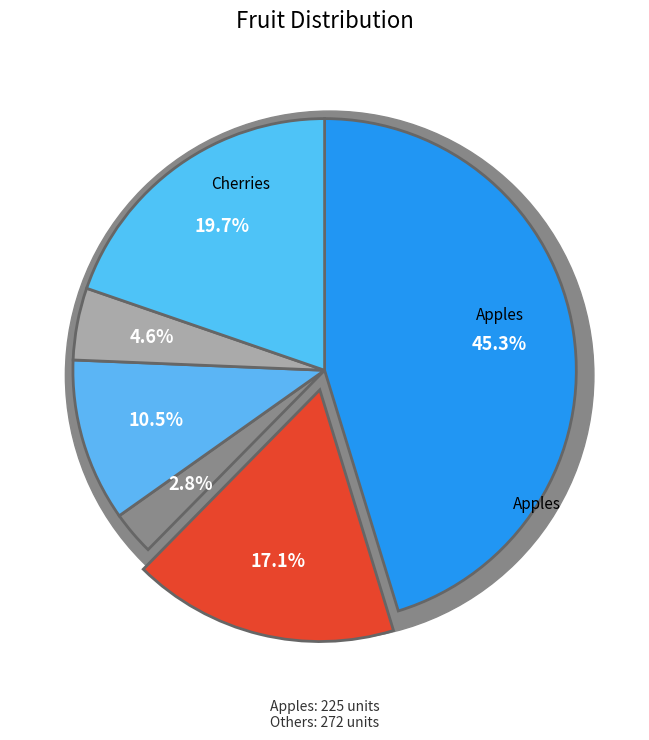

Which slice is the smallest?

Pears